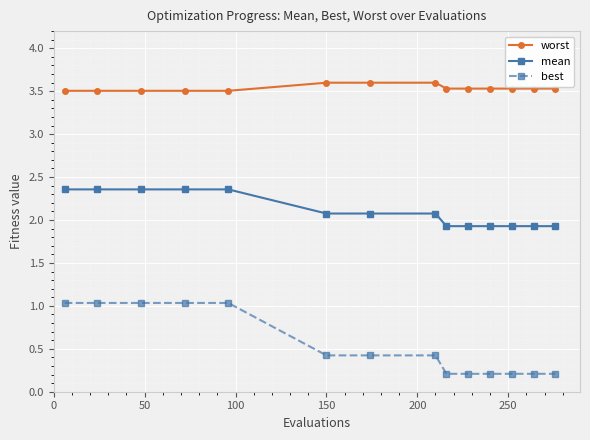

What is the highest value of the worst series?

3.6